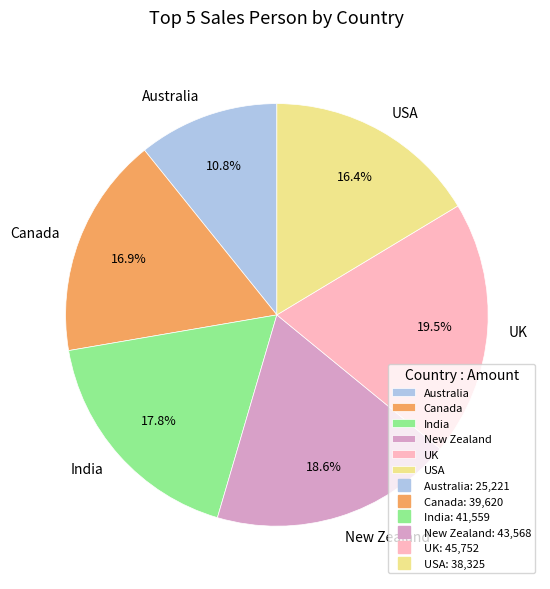

To the nearest percent, what is the average slice percentage?

17%